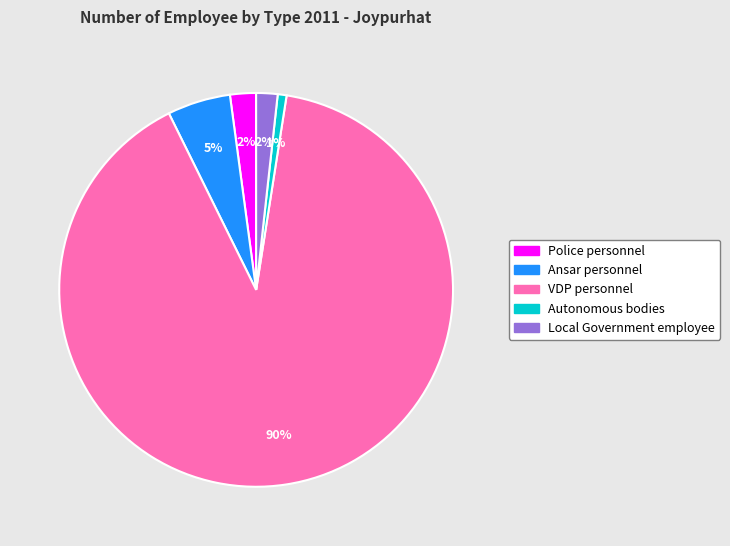

Which slice represents more than half of the pie?

VDP personnel